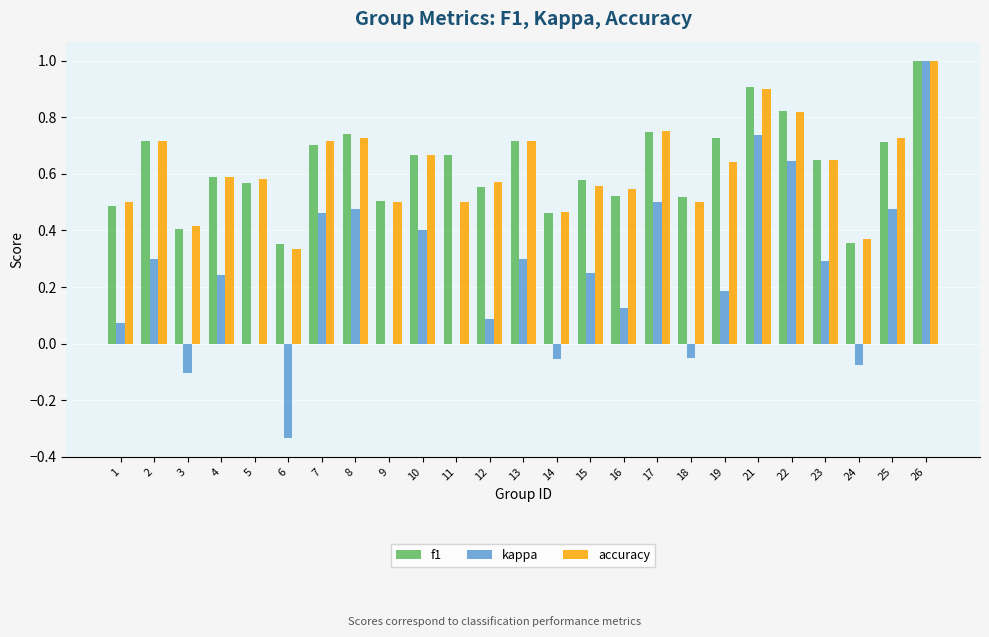

The f1 series shows 1.0 at 11. True or false?

False